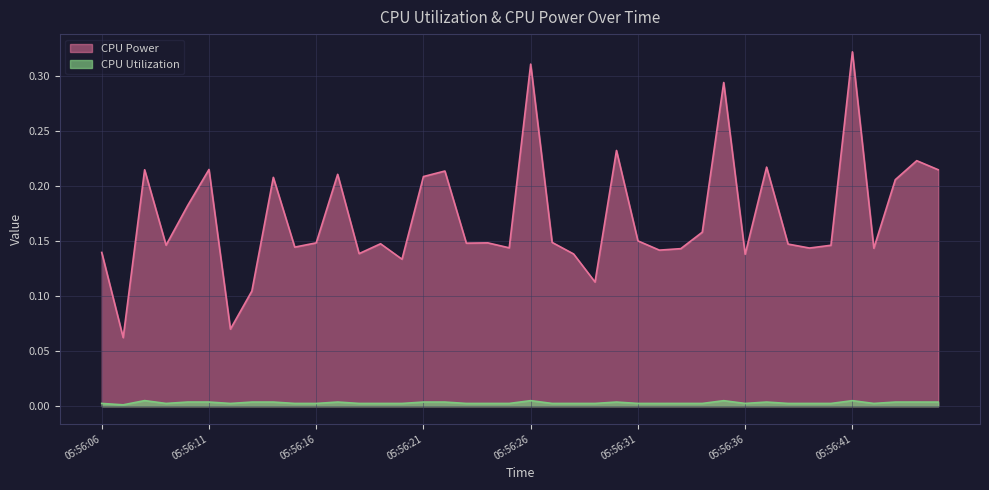

At which category does CPU Utilization reach its first local peak?

05:56:08